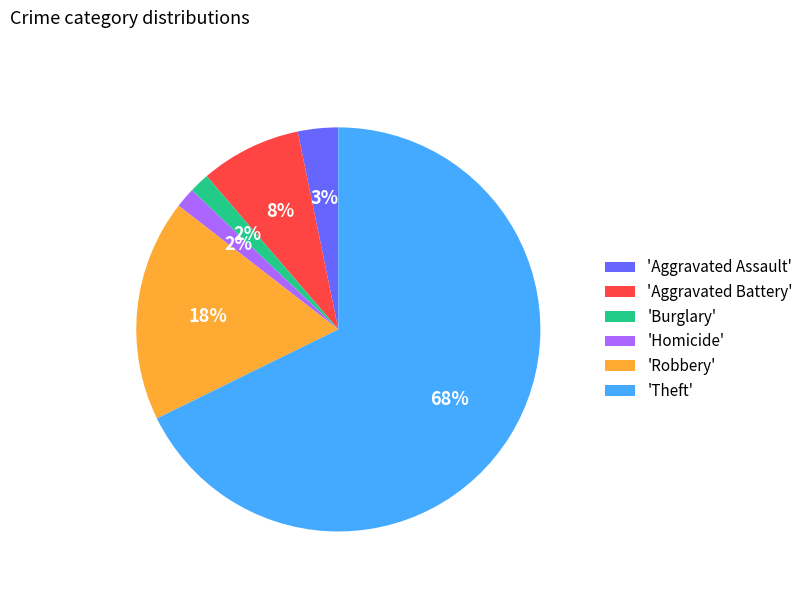

To the nearest percent, what is the difference between the 'Aggravated Battery' and 'Robbery' slice percentages?

10%